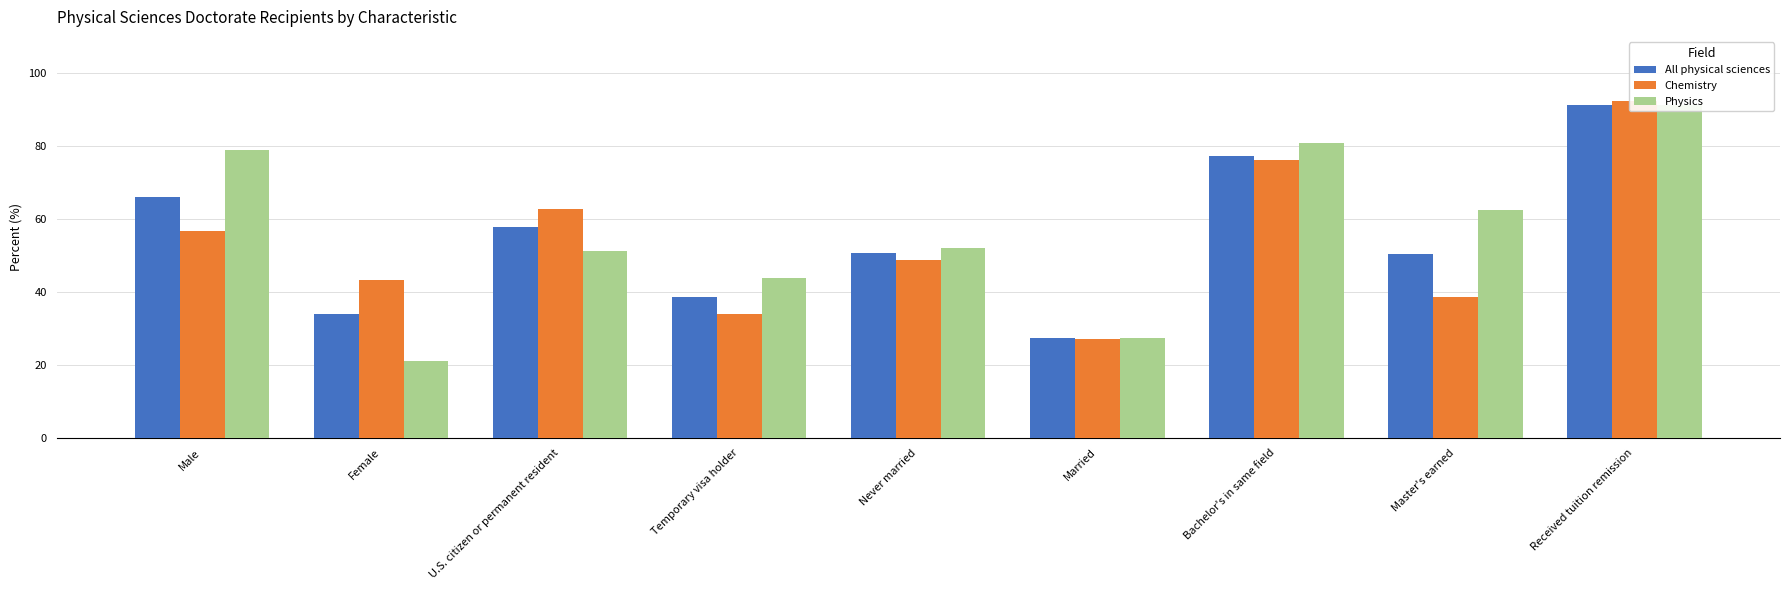

Where does the All physical sciences series first go above 50?

Male